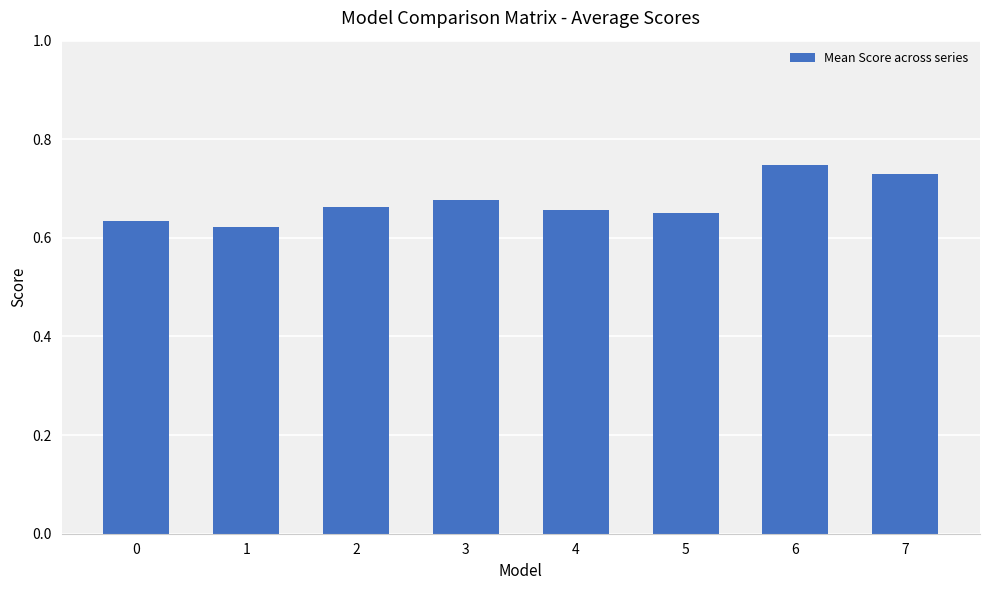

What is the sum of all values?

5.4